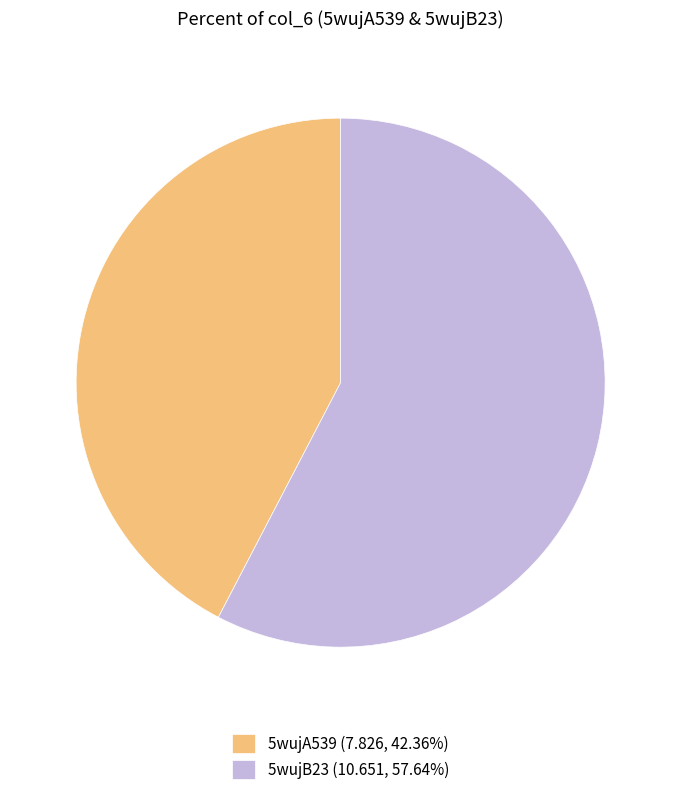

Does any single category account for the majority?

Yes